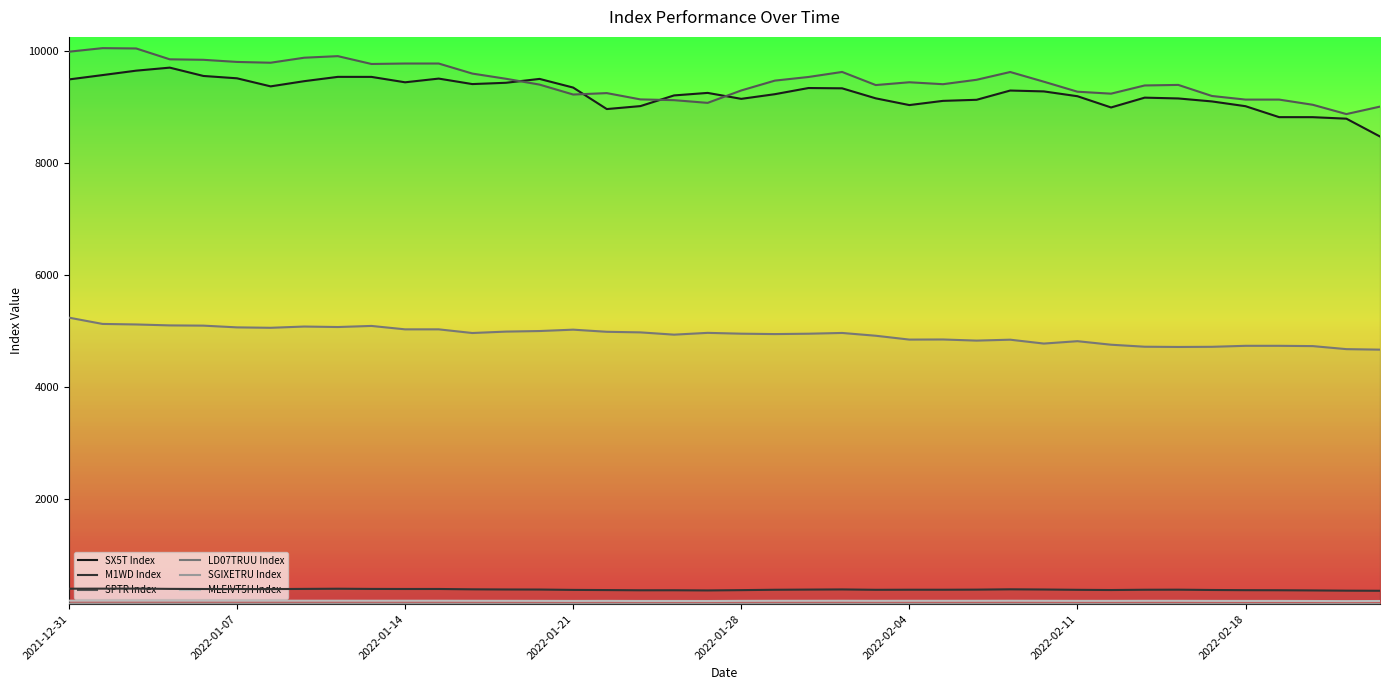

True or false: M1WD Index has a value of 656.7 at 8.

False